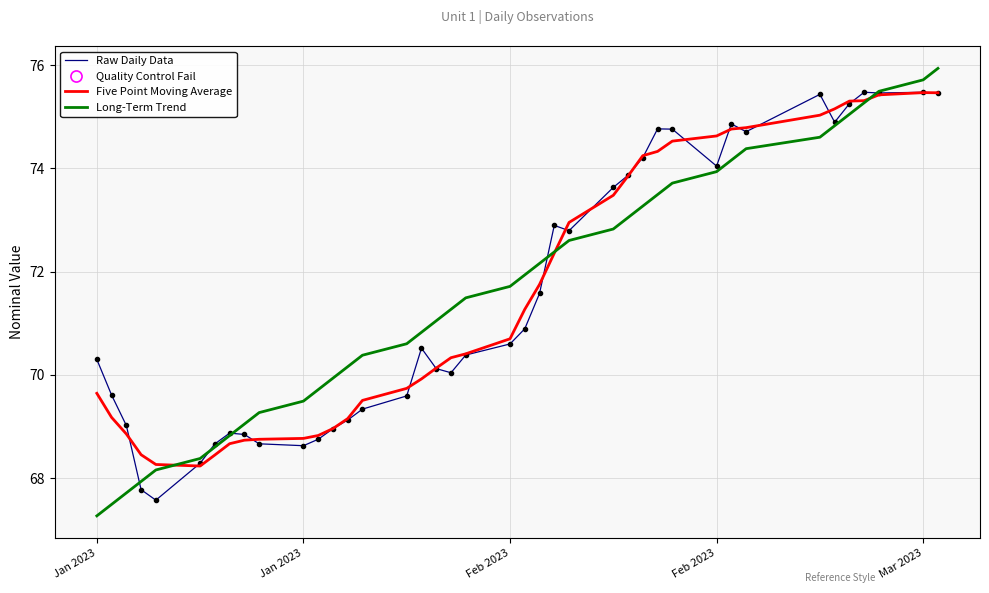

What is the lowest value of the Raw Daily Data series?

67.6